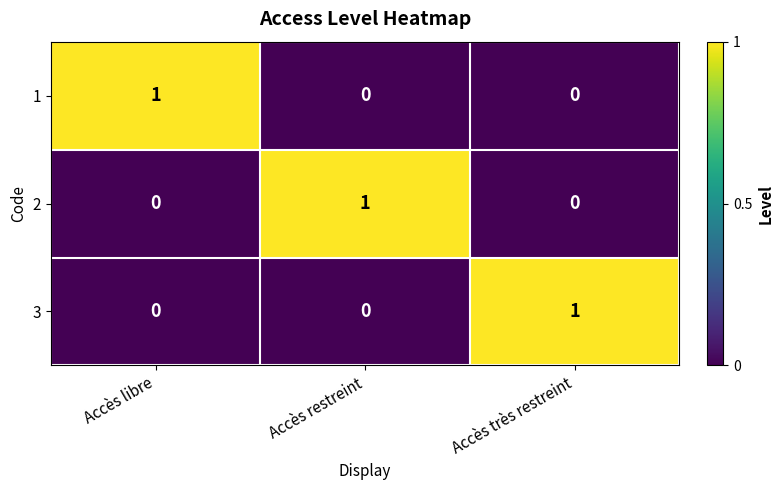

How many positive values does the 1 series have?

1